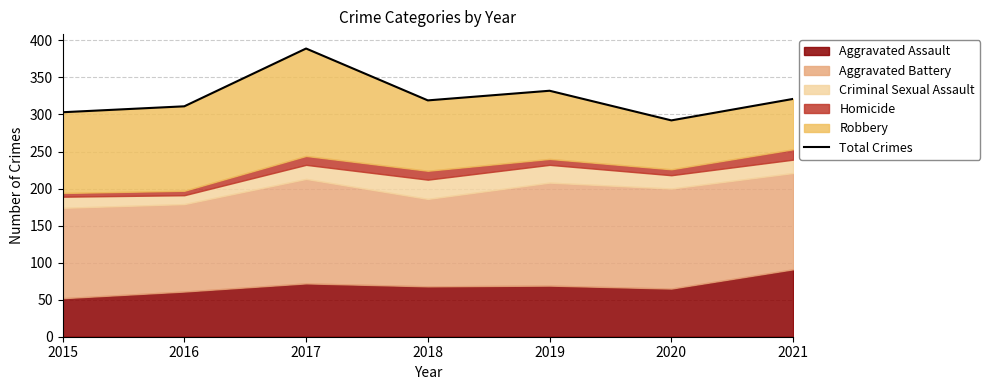

Where is the first local maximum?

2017